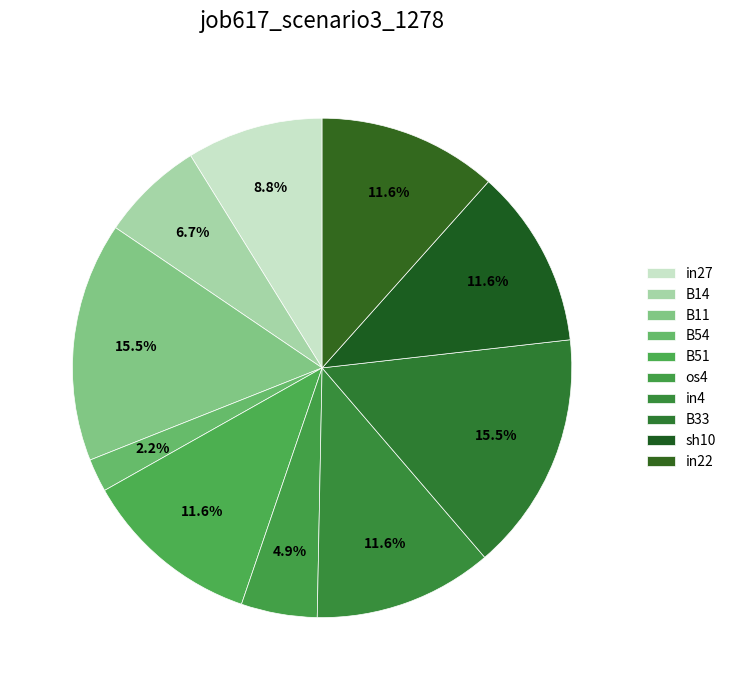

What percentage is the sh10 slice, to the nearest percent?

12%